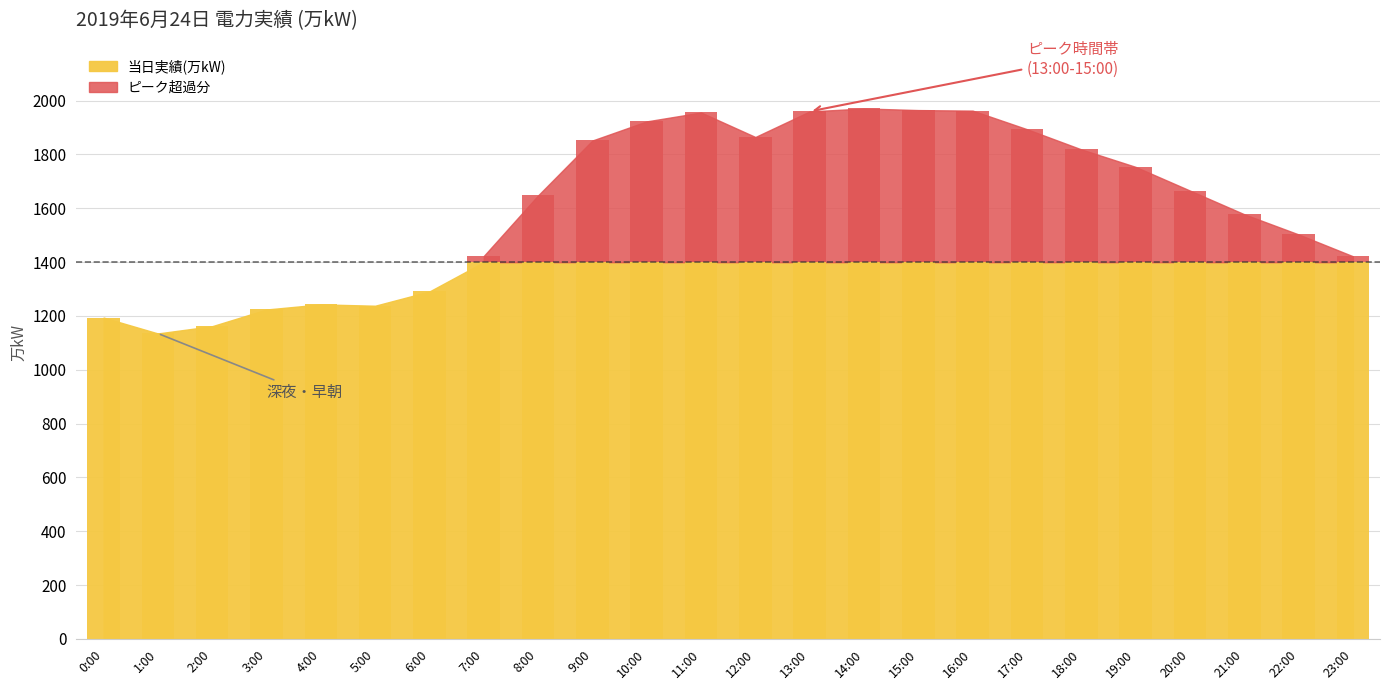

What is the label of the 16th bar from the right?

8:00